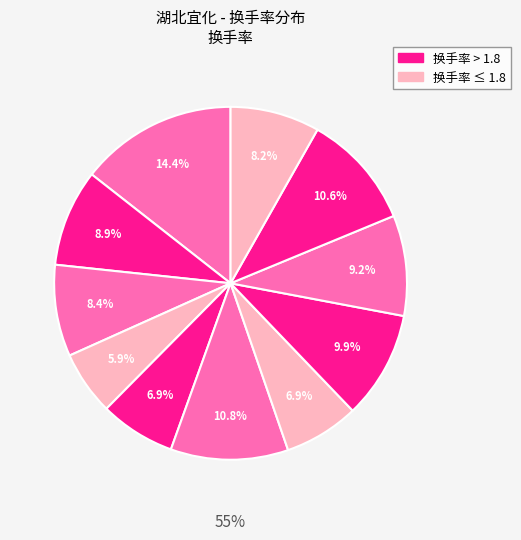

To the nearest percent, what percentage of the pie is 2022-11-17?

11%